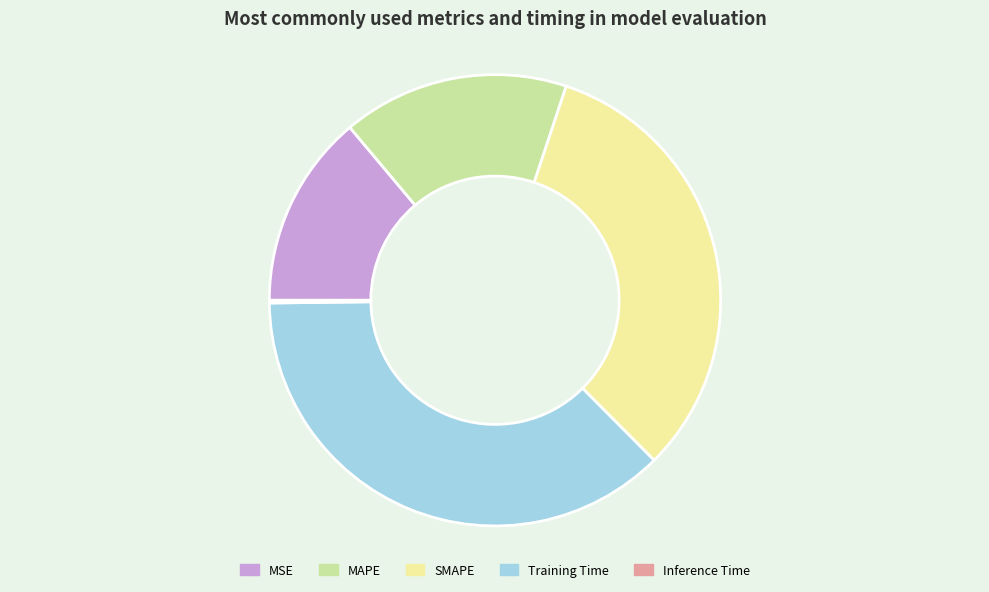

Approximately how many times larger is the value at MAPE compared to Training Time?

0.4